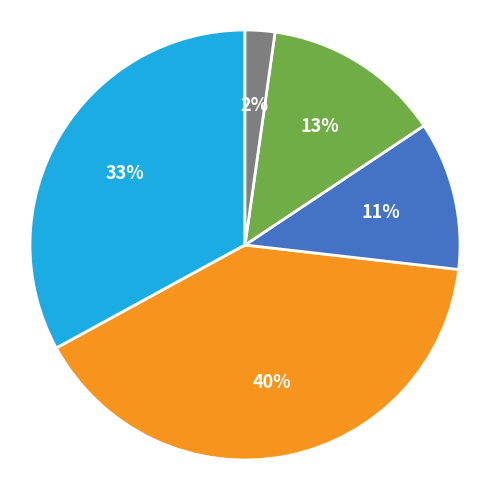

To the nearest percent, what is the difference between the largest and smallest slice percentages?

38%